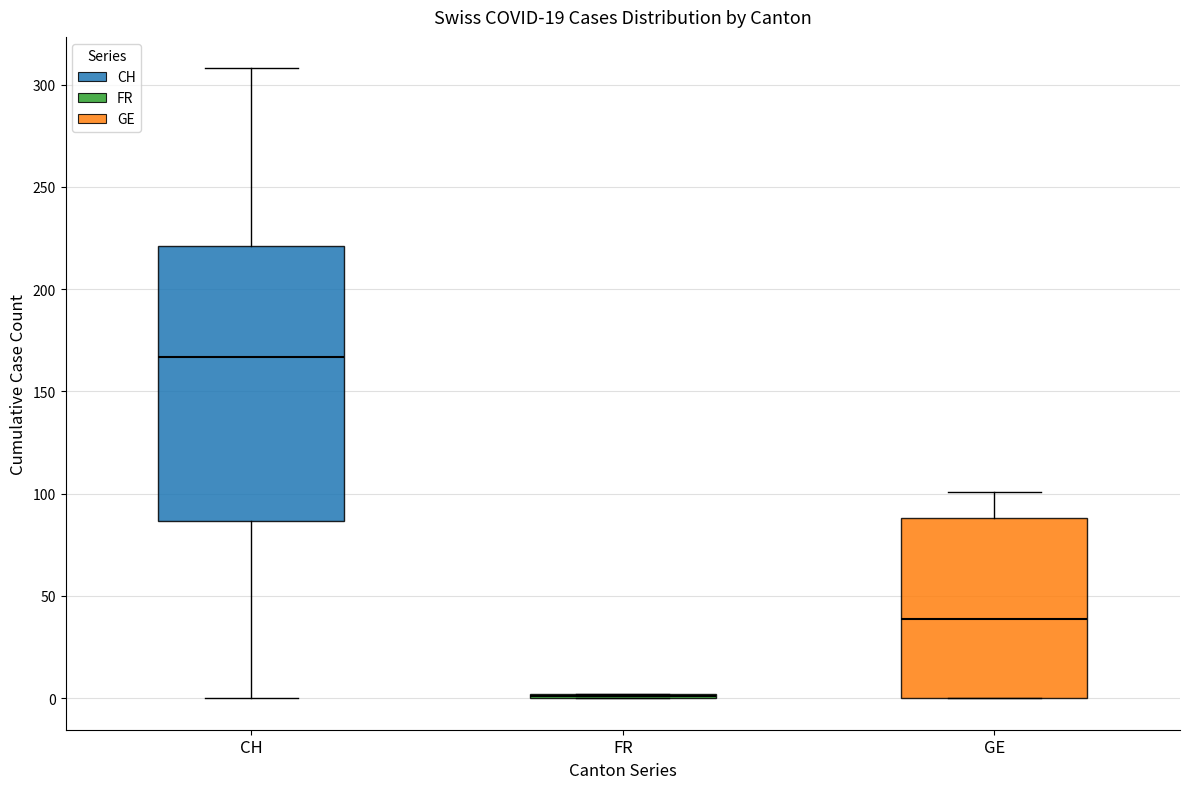

Reading left to right, transcribe this box plot: for each box, give where its median line is, the range the box spans, and where its two whiskers end, as read against the y-axis. The values are not printed on the chart, so give them approximately, as read against the axis.

CH: median 165, box 85 to 220, whiskers 0 to 310
FR: box collapsed to a line at 0, whiskers 0 to 0
GE: median 40, box 0 to 90, whiskers 0 to 100